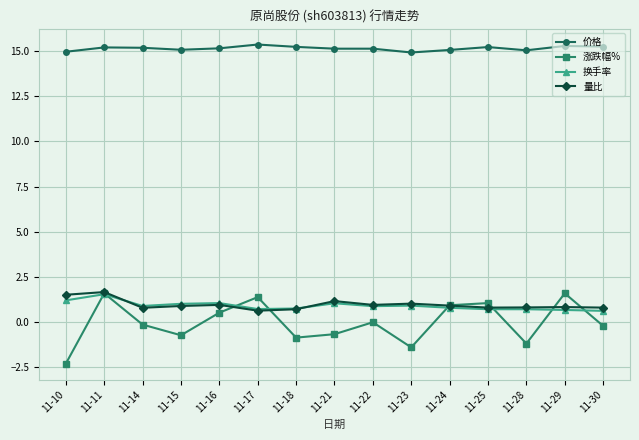

True or false: 价格 and 量比 intersect in this chart.

False